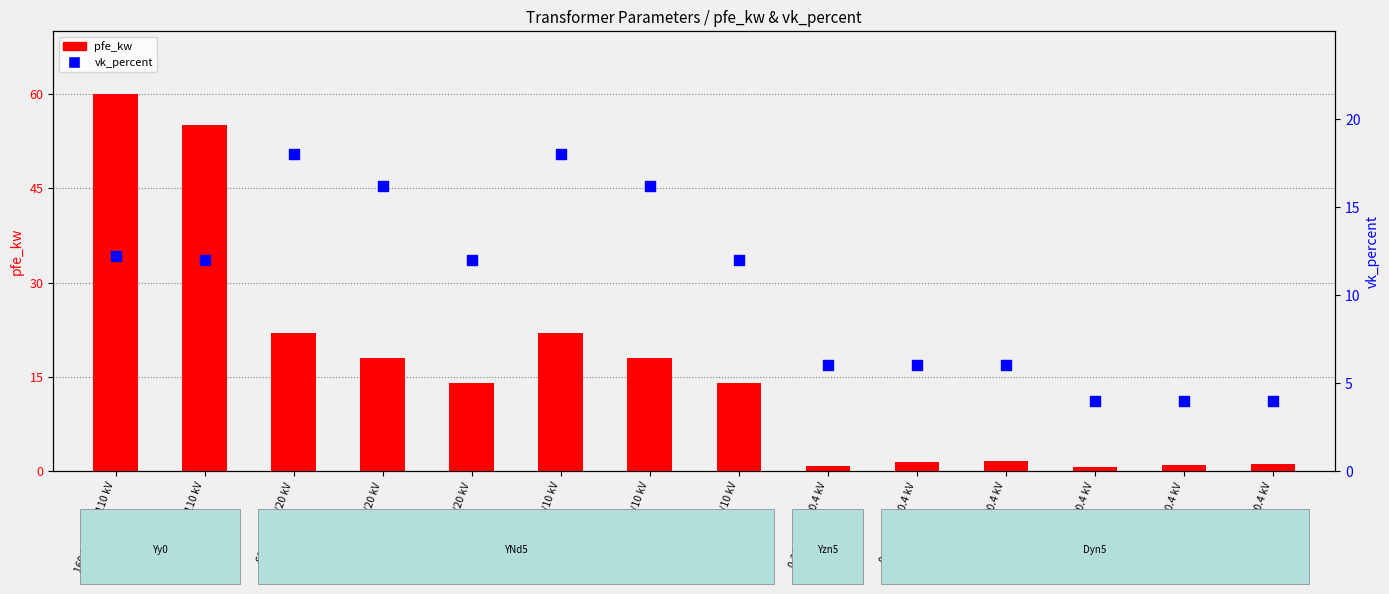

Which series reaches the minimum Y coordinate?

pfe_kw